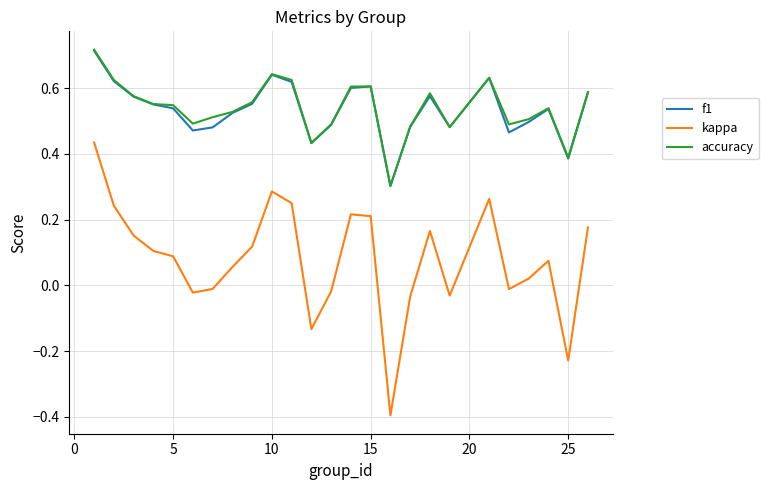

What is the lowest value of the kappa series?

-0.4